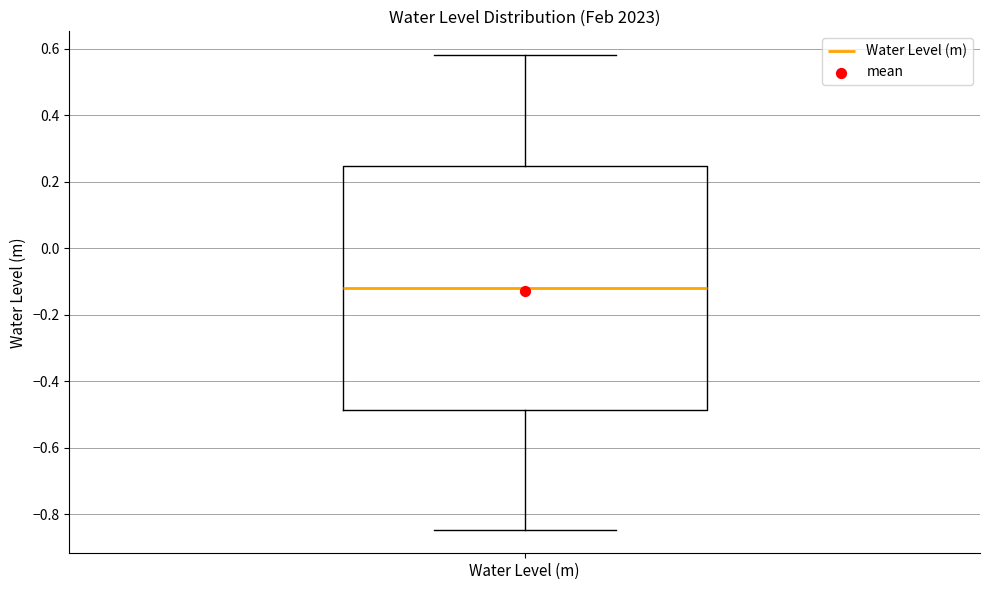

Where is the lower edge of the box for Water Level (m) on the y-axis? The values are not printed on the chart, so give them approximately, as read against the axis.

-0.48